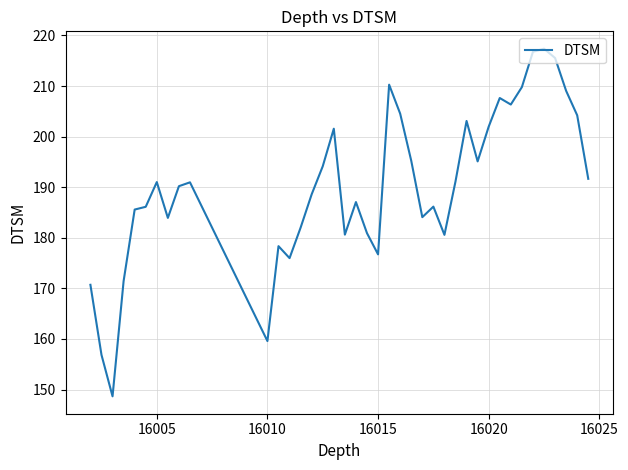

What is the difference between the maximum and minimum values?

68.7